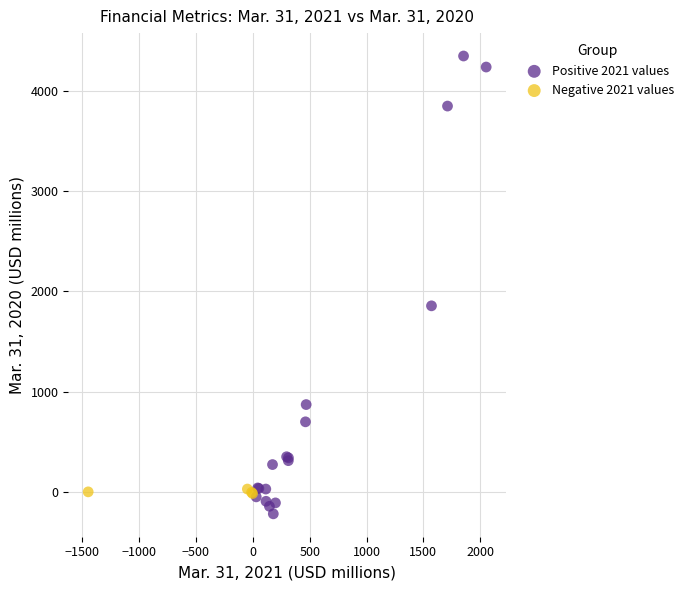

Which series reaches the maximum Y coordinate?

Positive 2021 values